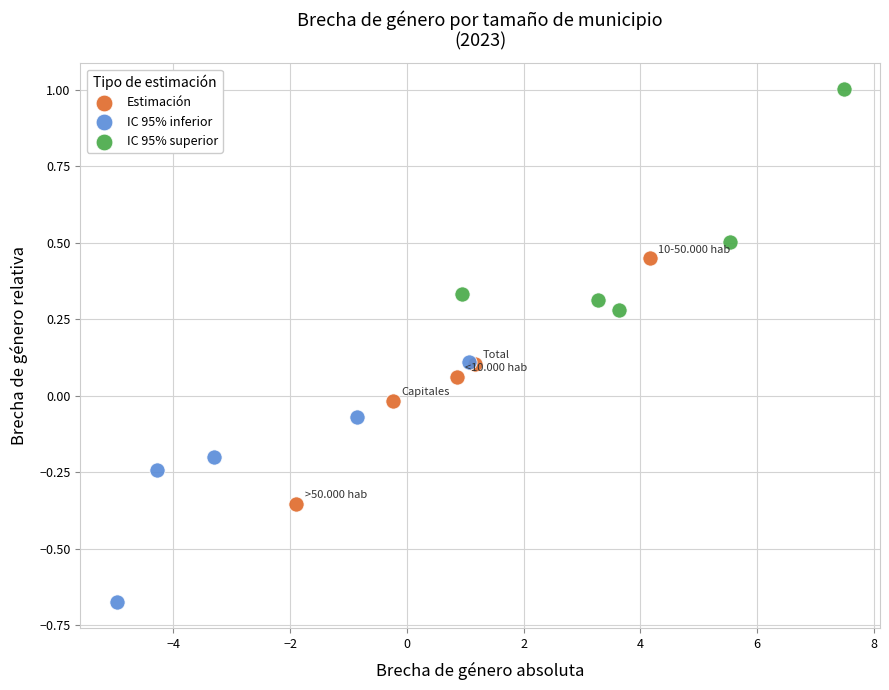

Which series contains the lowest Y value?

IC 95% inferior